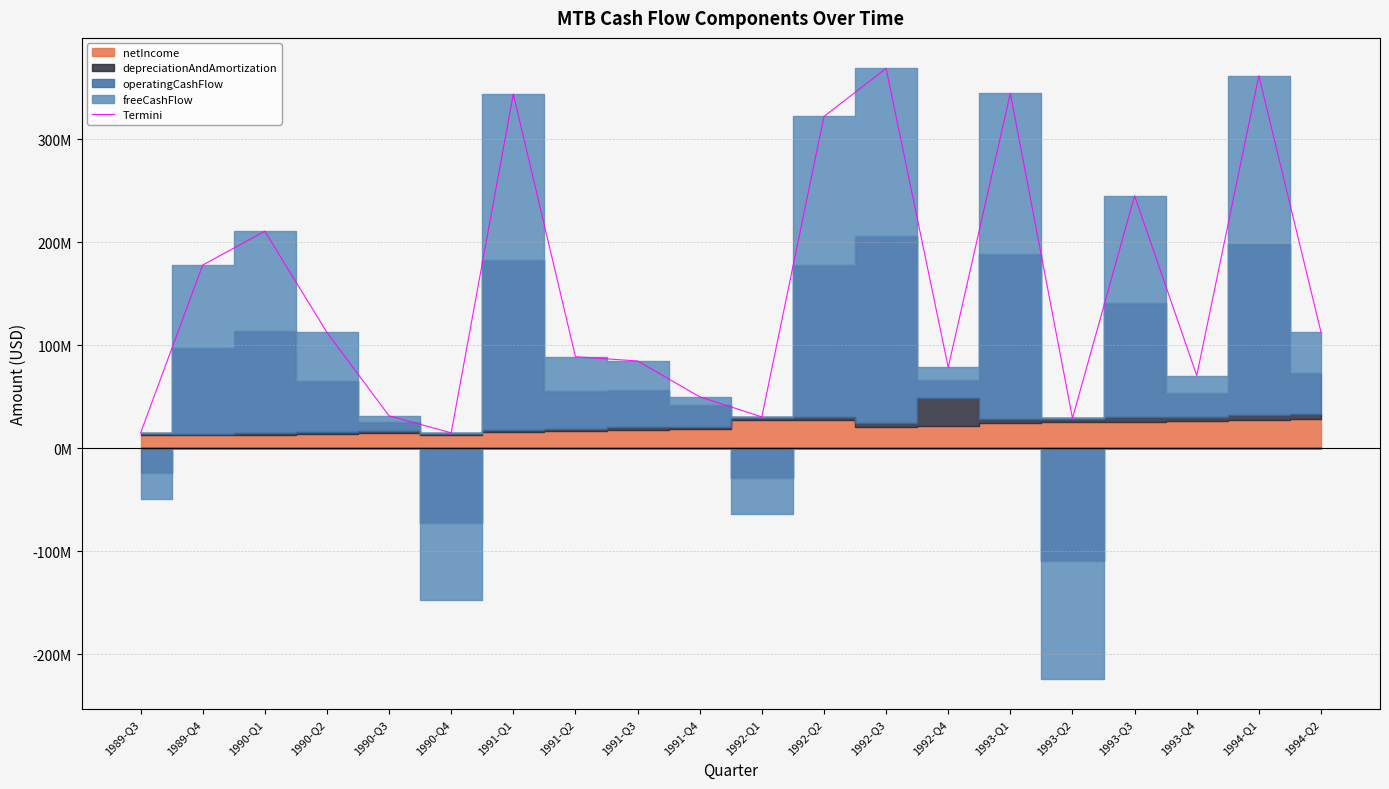

Reading right to left, what are all the values shown in this chart?

112700000	361700000	70500000	245100000	29100000	344600000	78500000	368800000	322100000	30400000	49900000	84700000	88800000	343900000	14900000	31400000	112400000	210700000	177800000	14700000